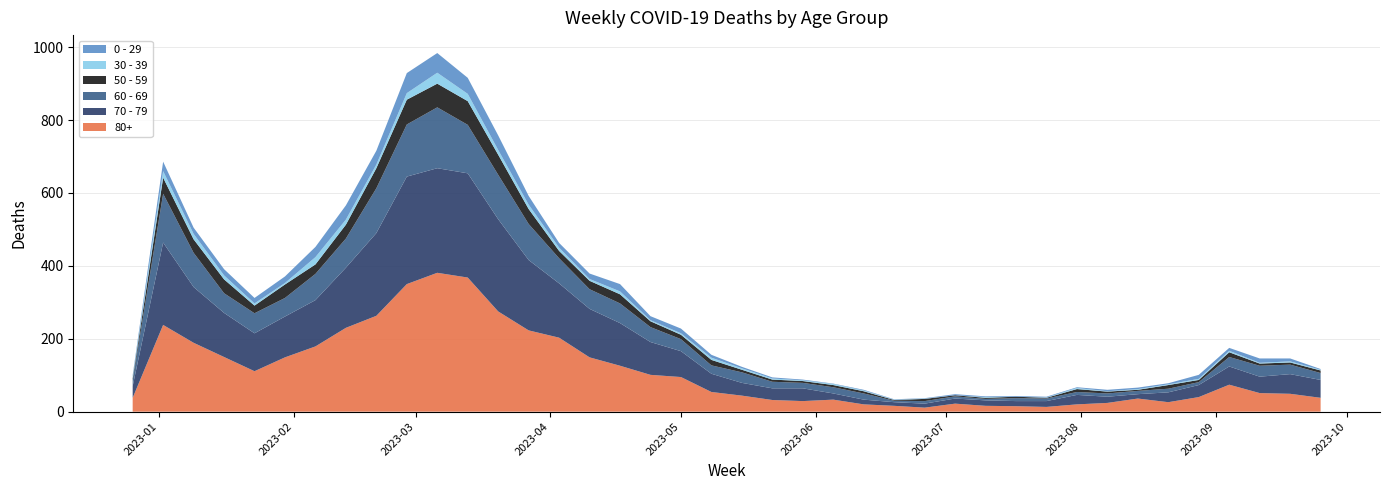

Reading right to left, what are all the values shown in this chart?

80+: 2023-09-25=38	2023-09-18=49	2023-09-11=51	2023-09-04=74	2023-08-28=40	2023-08-21=26	2023-08-14=36	2023-08-07=24	2023-07-31=20	2023-07-24=13	2023-07-17=15	2023-07-10=16	2023-07-03=22	2023-06-26=11	2023-06-19=16	2023-06-12=20	2023-06-05=33	2023-05-29=29	2023-05-22=32	2023-05-15=44	2023-05-08=54	2023-05-01=95	2023-04-24=101	2023-04-17=126	2023-04-10=149	2023-04-03=203	2023-03-27=223	2023-03-20=275	2023-03-13=368	2023-03-06=381	2023-02-27=350	2023-02-20=263	2023-02-13=230	2023-02-06=179	2023-01-30=149	2023-01-23=111	2023-01-16=150	2023-01-09=189	2023-01-02=238	2022-12-26=38
70 - 79: 2023-09-25=49	2023-09-18=54	2023-09-11=45	2023-09-04=50	2023-08-28=33	2023-08-21=27	2023-08-14=12	2023-08-07=17	2023-07-31=26	2023-07-24=16	2023-07-17=14	2023-07-10=15	2023-07-03=14	2023-06-26=11	2023-06-19=10	2023-06-12=13	2023-06-05=17	2023-05-29=35	2023-05-22=32	2023-05-15=35	2023-05-08=50	2023-05-01=71	2023-04-24=90	2023-04-17=117	2023-04-10=133	2023-04-03=149	2023-03-27=193	2023-03-20=253	2023-03-13=286	2023-03-06=287	2023-02-27=295	2023-02-20=227	2023-02-13=165	2023-02-06=127	2023-01-30=112	2023-01-23=104	2023-01-16=121	2023-01-09=153	2023-01-02=226	2022-12-26=32
60 - 69: 2023-09-25=19	2023-09-18=26	2023-09-11=30	2023-09-04=26	2023-08-28=8	2023-08-21=10	2023-08-14=9	2023-08-07=9	2023-07-31=8	2023-07-24=7	2023-07-17=8	2023-07-10=4	2023-07-03=6	2023-06-26=7	2023-06-19=4	2023-06-12=17	2023-06-05=17	2023-05-29=15	2023-05-22=18	2023-05-15=29	2023-05-08=23	2023-05-01=33	2023-04-24=41	2023-04-17=54	2023-04-10=54	2023-04-03=69	2023-03-27=99	2023-03-20=122	2023-03-13=133	2023-03-06=167	2023-02-27=143	2023-02-20=123	2023-02-13=80	2023-02-06=72	2023-01-30=51	2023-01-23=55	2023-01-16=54	2023-01-09=94	2023-01-02=134	2022-12-26=16
50 - 59: 2023-09-25=7	2023-09-18=6	2023-09-11=6	2023-09-04=13	2023-08-28=6	2023-08-21=10	2023-08-14=3	2023-08-07=5	2023-07-31=8	2023-07-24=2	2023-07-17=4	2023-07-10=3	2023-07-03=3	2023-06-26=6	2023-06-19=2	2023-06-12=6	2023-06-05=6	2023-05-29=5	2023-05-22=6	2023-05-15=7	2023-05-08=15	2023-05-01=12	2023-04-24=16	2023-04-17=25	2023-04-10=23	2023-04-03=20	2023-03-27=41	2023-03-20=55	2023-03-13=65	2023-03-06=65	2023-02-27=68	2023-02-20=55	2023-02-13=38	2023-02-06=26	2023-01-30=37	2023-01-23=21	2023-01-16=38	2023-01-09=37	2023-01-02=44	2022-12-26=5
30 - 39: 2023-09-25=2	2023-09-18=3	2023-09-11=2	2023-09-04=4	2023-08-28=3	2023-08-21=2	2023-08-14=2	2023-08-07=1	2023-07-31=3	2023-07-24=1	2023-07-17=0	2023-07-10=2	2023-07-03=0	2023-06-26=1	2023-06-19=1	2023-06-12=2	2023-06-05=3	2023-05-29=2	2023-05-22=3	2023-05-15=4	2023-05-08=6	2023-05-01=4	2023-04-24=3	2023-04-17=8	2023-04-10=5	2023-04-03=9	2023-03-27=12	2023-03-20=13	2023-03-13=20	2023-03-06=30	2023-02-27=18	2023-02-20=10	2023-02-13=14	2023-02-06=20	2023-01-30=4	2023-01-23=6	2023-01-16=11	2023-01-09=15	2023-01-02=18	2022-12-26=5
0 - 29: 2023-09-25=2	2023-09-18=8	2023-09-11=12	2023-09-04=8	2023-08-28=11	2023-08-21=3	2023-08-14=4	2023-08-07=4	2023-07-31=2	2023-07-24=2	2023-07-17=2	2023-07-10=2	2023-07-03=3	2023-06-26=1	2023-06-19=1	2023-06-12=2	2023-06-05=1	2023-05-29=2	2023-05-22=3	2023-05-15=4	2023-05-08=8	2023-05-01=13	2023-04-24=11	2023-04-17=20	2023-04-10=15	2023-04-03=13	2023-03-27=24	2023-03-20=40	2023-03-13=44	2023-03-06=54	2023-02-27=55	2023-02-20=38	2023-02-13=39	2023-02-06=28	2023-01-30=18	2023-01-23=15	2023-01-16=17	2023-01-09=17	2023-01-02=26	2022-12-26=4